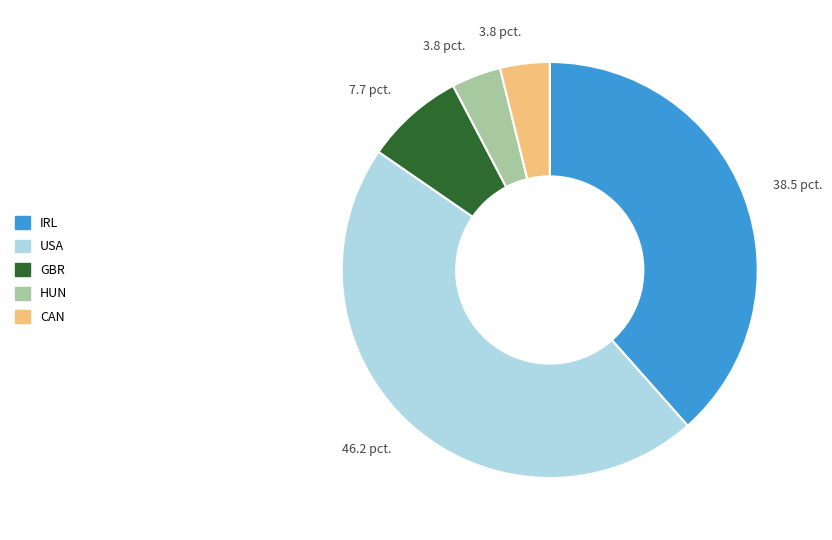

What is the largest slice in the pie chart?

USA